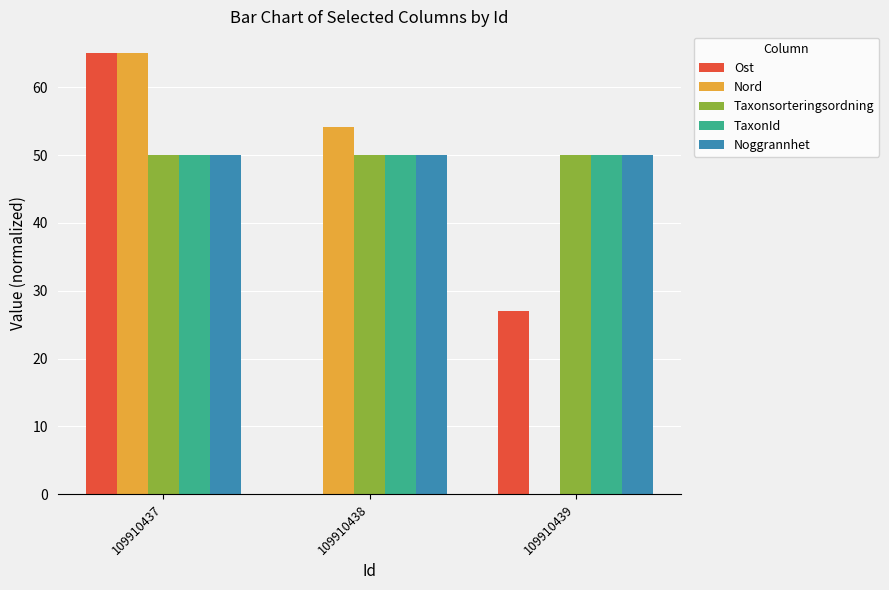

The TaxonId series shows 50.0 at 109910439. True or false?

True